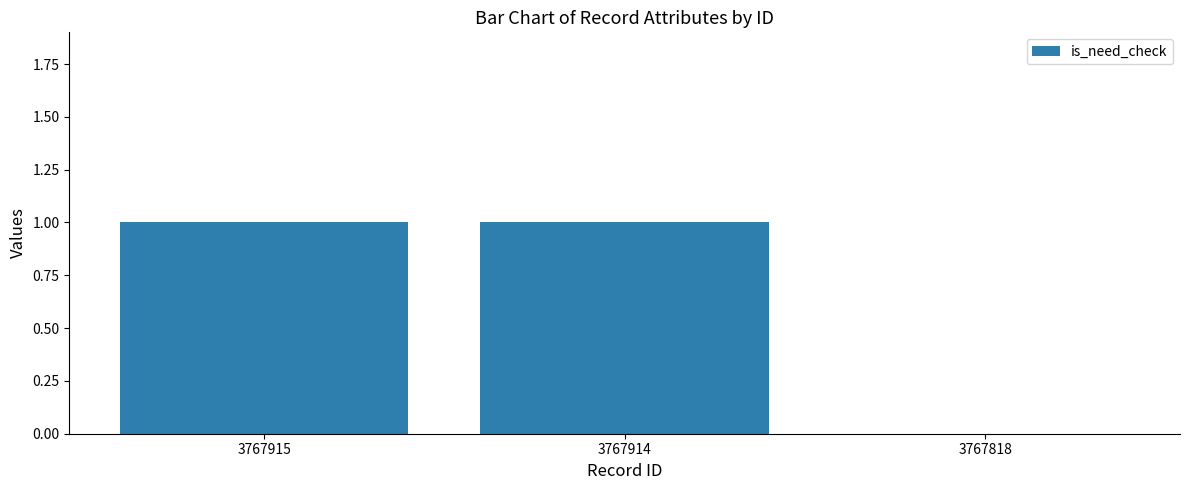

How many values are above zero?

2